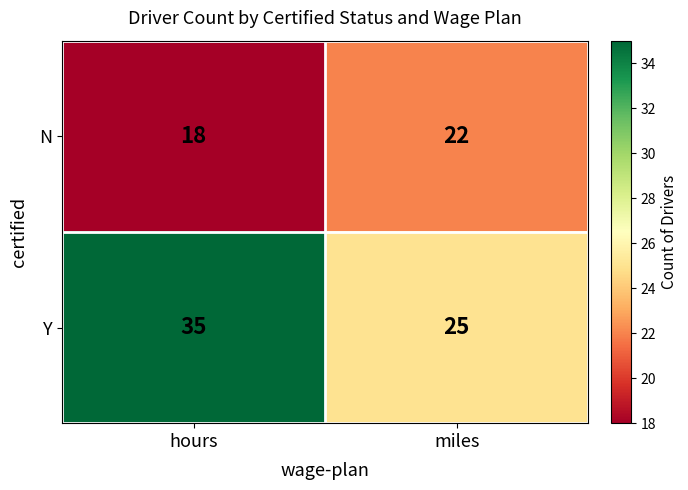

Where is N nearest to the value 20?

hours